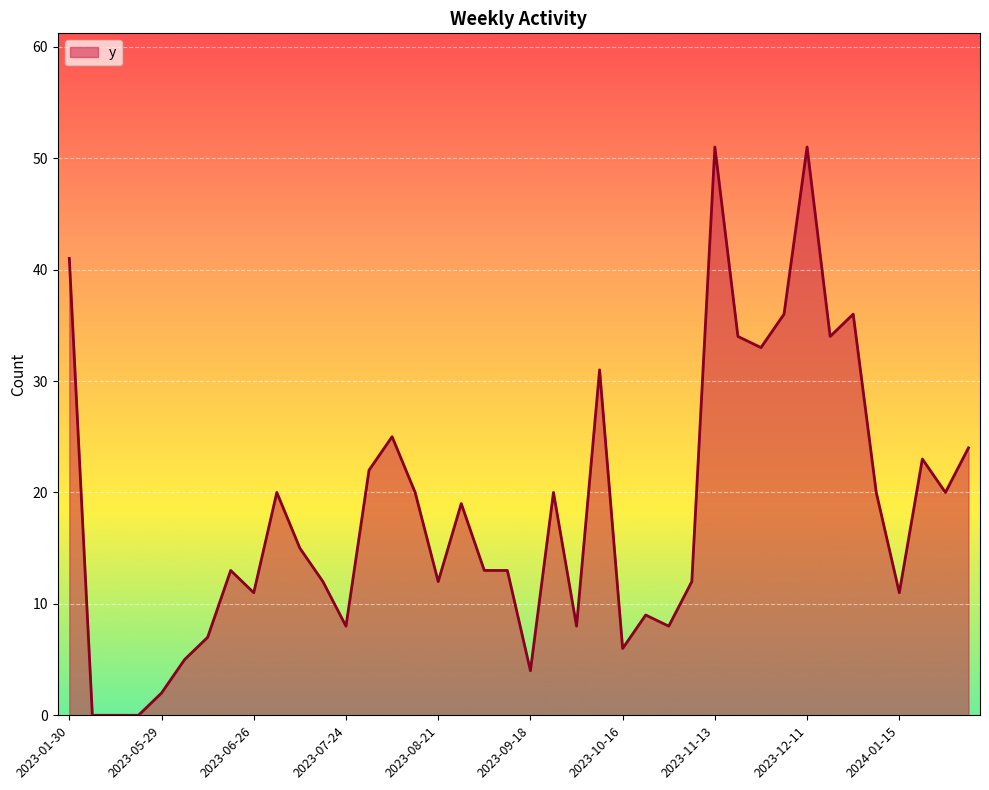

What is the greatest value displayed?

51